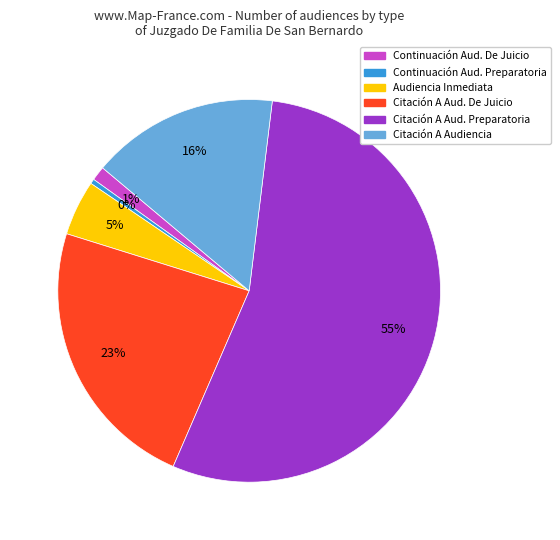

How many segments does this pie chart have?

6